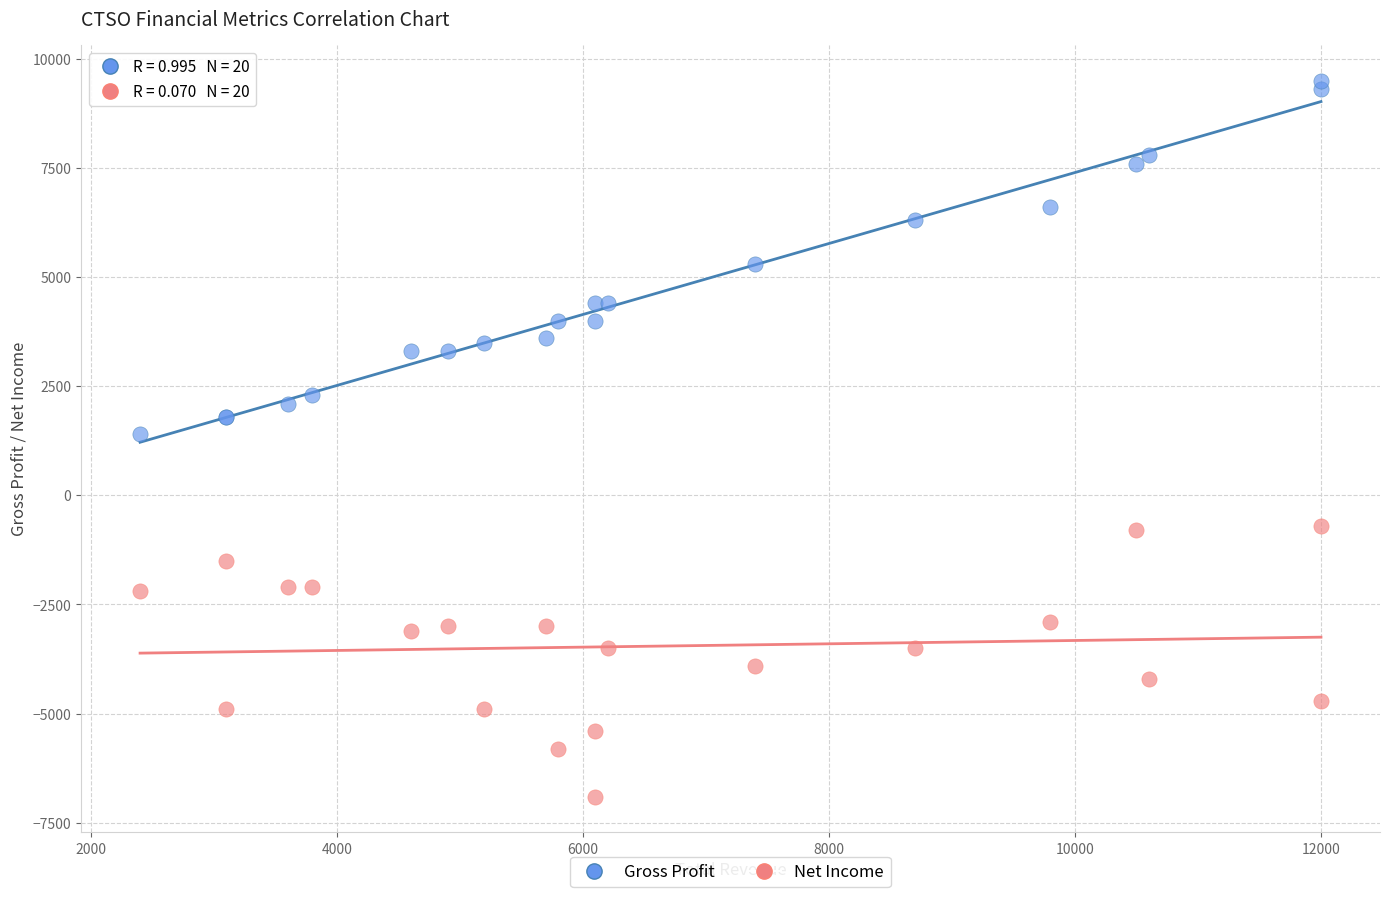

Which series reaches the maximum Y coordinate?

Gross Profit